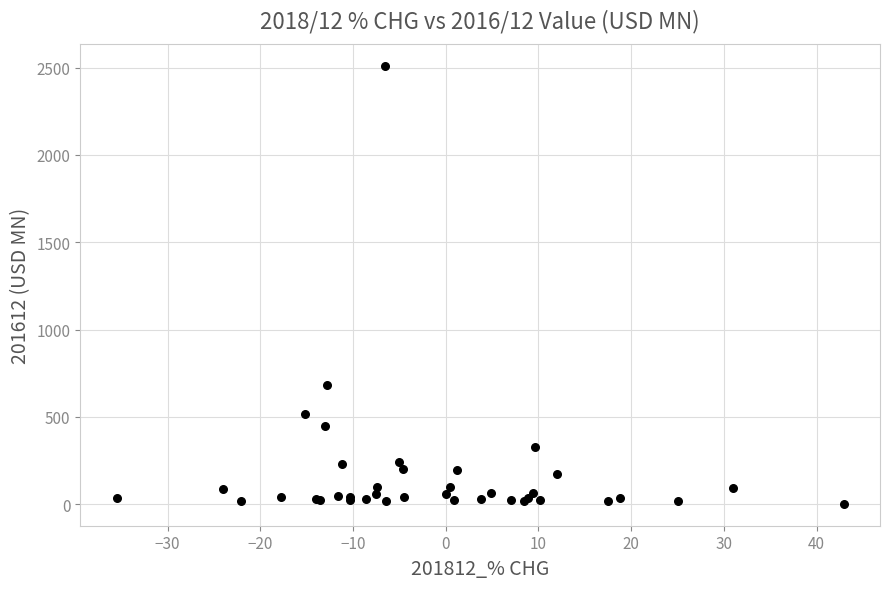

What Y value in the scatter plot is closest to 1255?

682.8